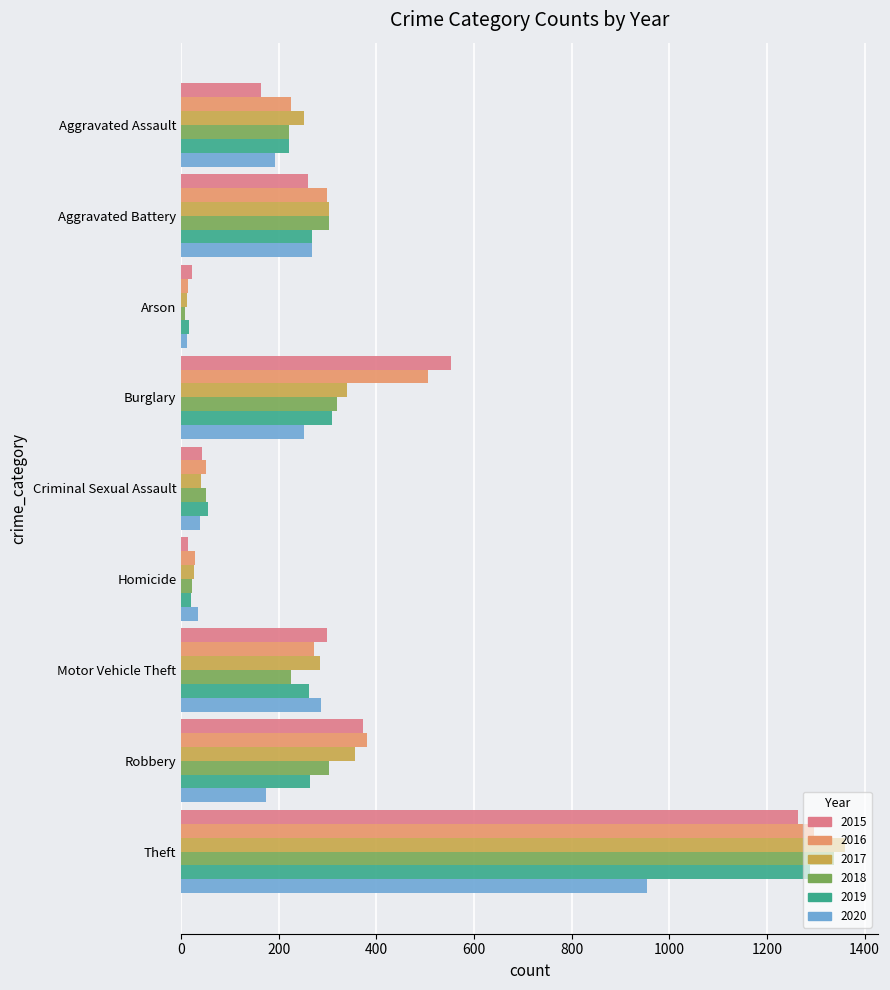

What is the total value across all series at Arson?

84